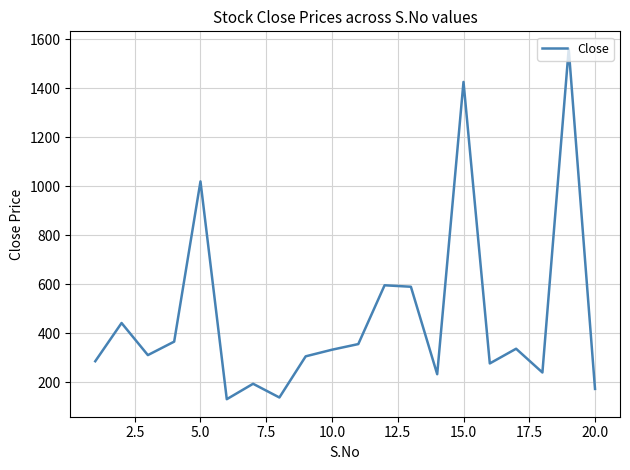

What is the greatest value displayed?

1560